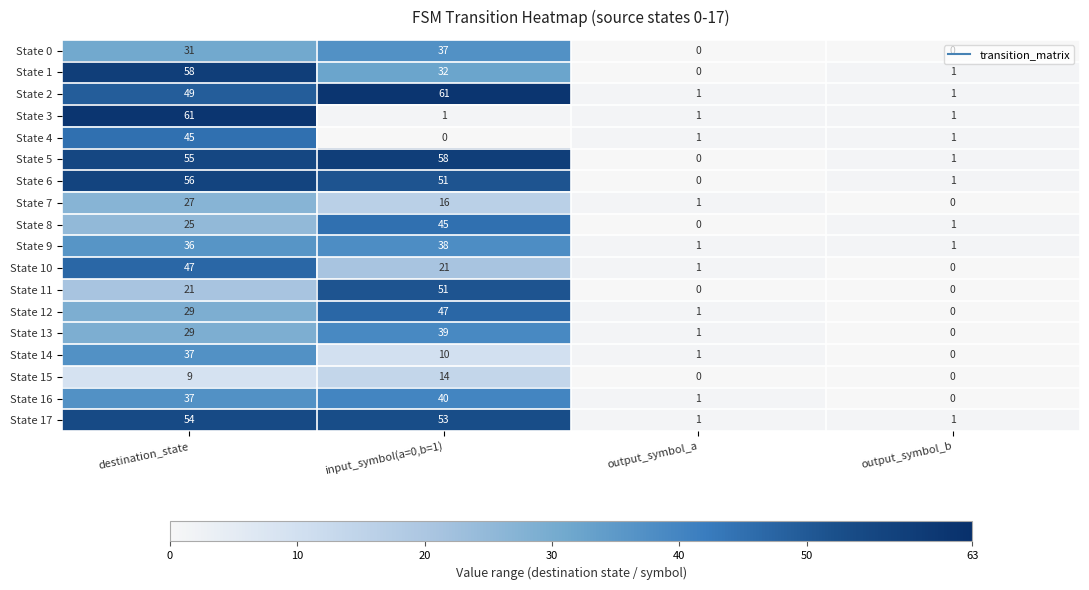

How many distinct data groups are displayed?

18